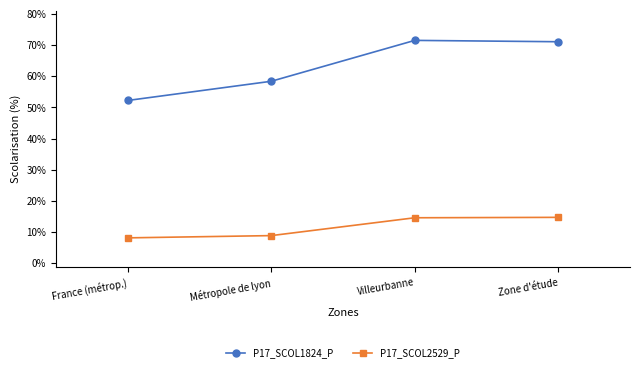

At which label does P17_SCOL2529_P reach its peak?

Zone d'étude